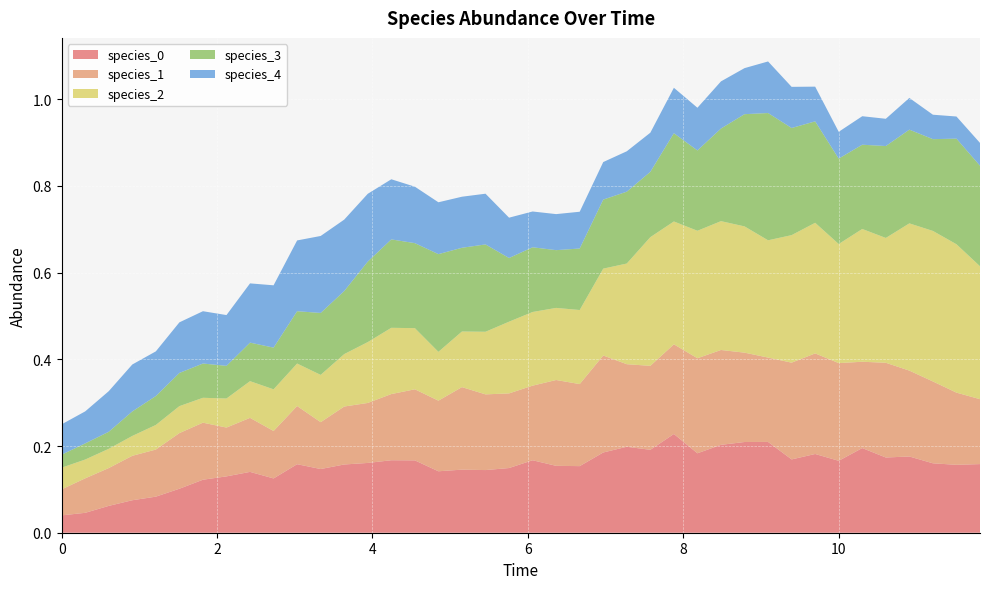

Reading right to left, transcribe all the data shown in this chart.

species_0: 0.2	0.2	0.2	0.2	0.2	0.2	0.2	0.2	0.2	0.2	0.2	0.2	0.2	0.2	0.2	0.2	0.2	0.2	0.2	0.2	0.1	0.1	0.1	0.1	0.2	0.2	0.2	0.2	0.1	0.2	0.1	0.1	0.1	0.1	0.1	0.1	0.1	0.1	0.0	0.0
species_1: 0.1	0.2	0.2	0.2	0.2	0.2	0.2	0.2	0.2	0.2	0.2	0.2	0.2	0.2	0.2	0.2	0.2	0.2	0.2	0.2	0.2	0.2	0.2	0.2	0.2	0.2	0.1	0.1	0.1	0.1	0.1	0.1	0.1	0.1	0.1	0.1	0.1	0.1	0.1	0.1
species_2: 0.3	0.3	0.3	0.3	0.3	0.3	0.3	0.3	0.3	0.3	0.3	0.3	0.3	0.3	0.3	0.2	0.2	0.2	0.2	0.2	0.2	0.1	0.1	0.1	0.1	0.2	0.1	0.1	0.1	0.1	0.1	0.1	0.1	0.1	0.1	0.1	0.0	0.0	0.0	0.1
species_3: 0.2	0.2	0.2	0.2	0.2	0.2	0.2	0.2	0.2	0.3	0.3	0.2	0.2	0.2	0.2	0.2	0.2	0.1	0.1	0.1	0.1	0.2	0.2	0.2	0.2	0.2	0.2	0.1	0.1	0.1	0.1	0.1	0.1	0.1	0.1	0.1	0.1	0.0	0.0	0.0
species_4: 0.1	0.1	0.1	0.1	0.1	0.1	0.1	0.1	0.1	0.1	0.1	0.1	0.1	0.1	0.1	0.1	0.1	0.1	0.1	0.1	0.1	0.1	0.1	0.1	0.1	0.1	0.2	0.2	0.2	0.2	0.1	0.1	0.1	0.1	0.1	0.1	0.1	0.1	0.1	0.1